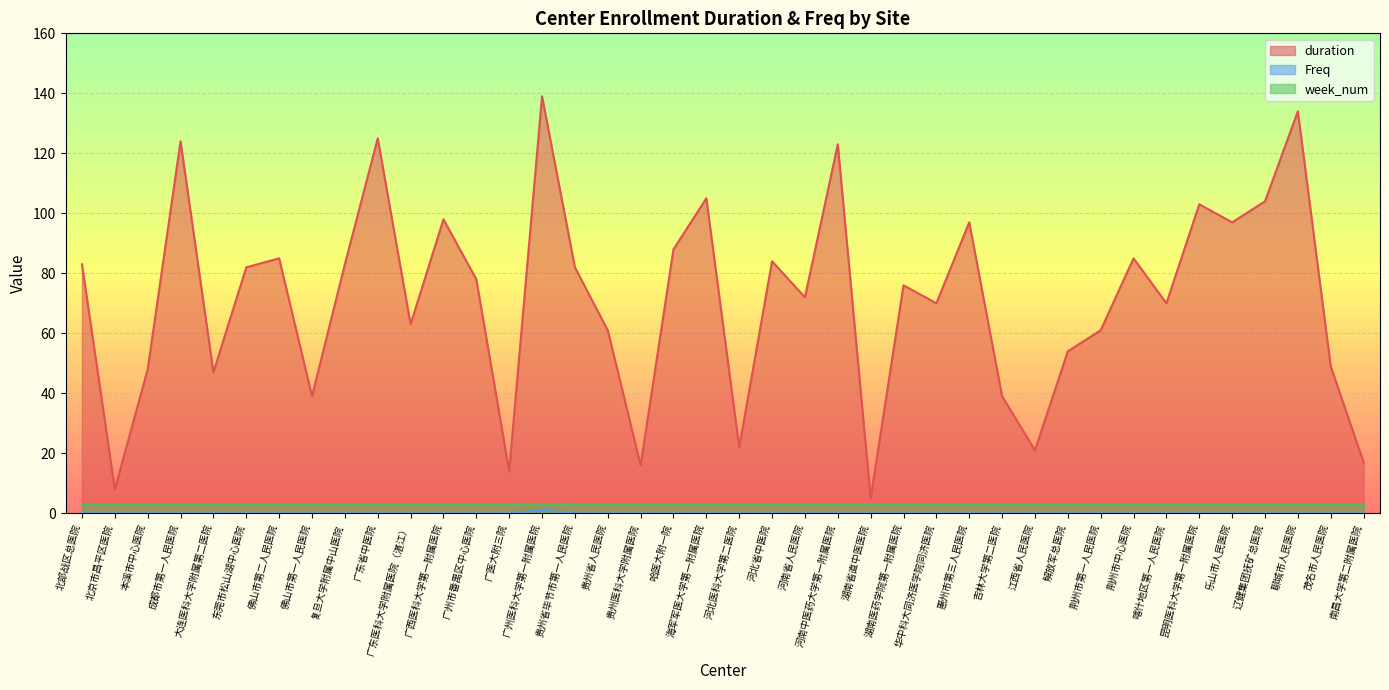

At which label does duration first exceed 78?

北部战区总医院